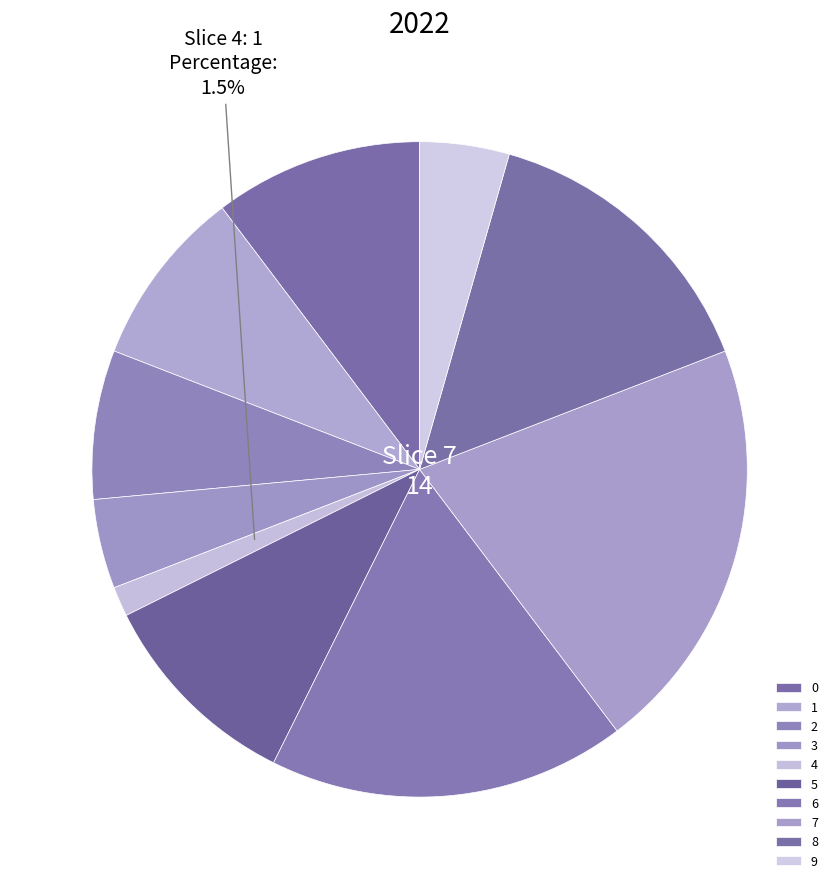

Which slice is the largest?

7